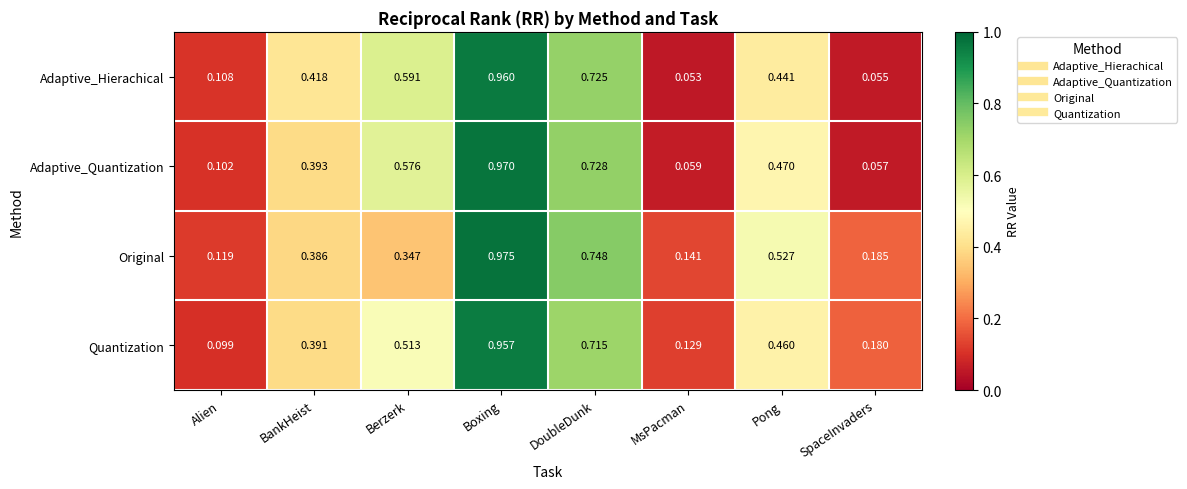

Which series has the largest range (max minus min)?

Adaptive_Quantization